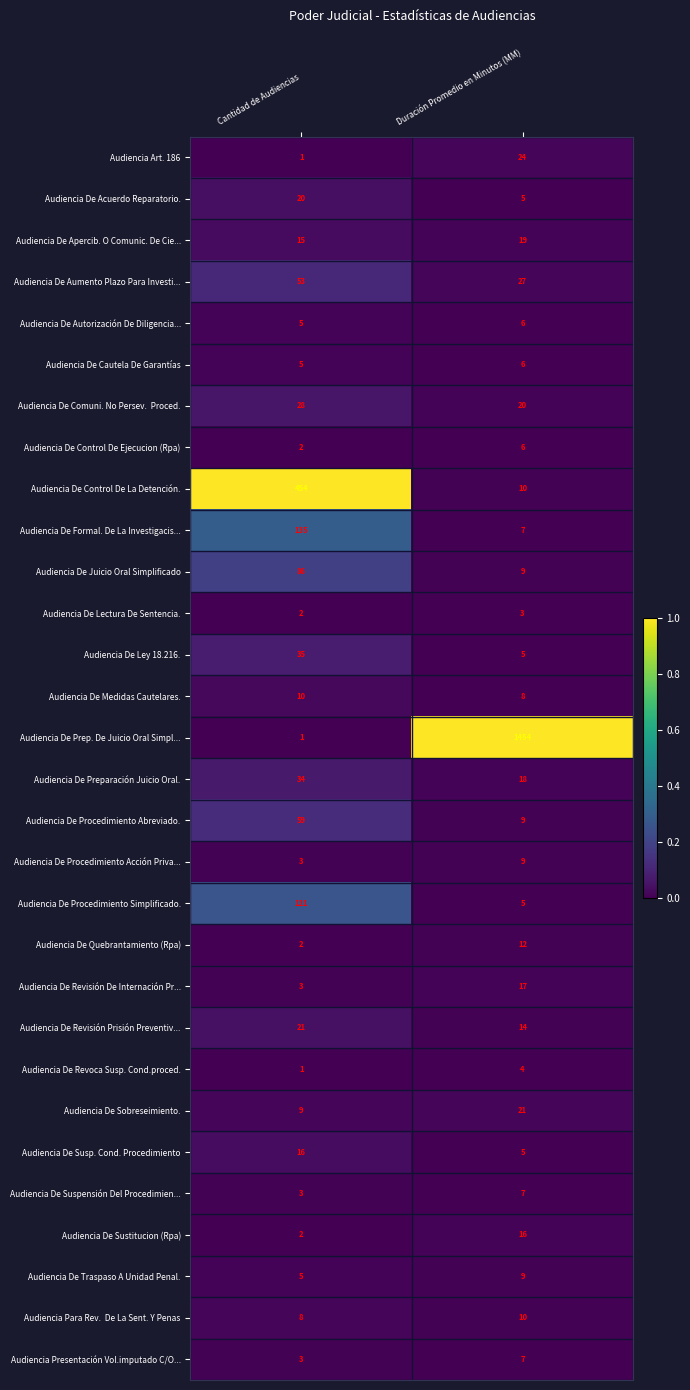

True or false: Audiencia De Revisión De Internación Pr... has a value of 17 at Duración Promedio en Minutos (MM).

True